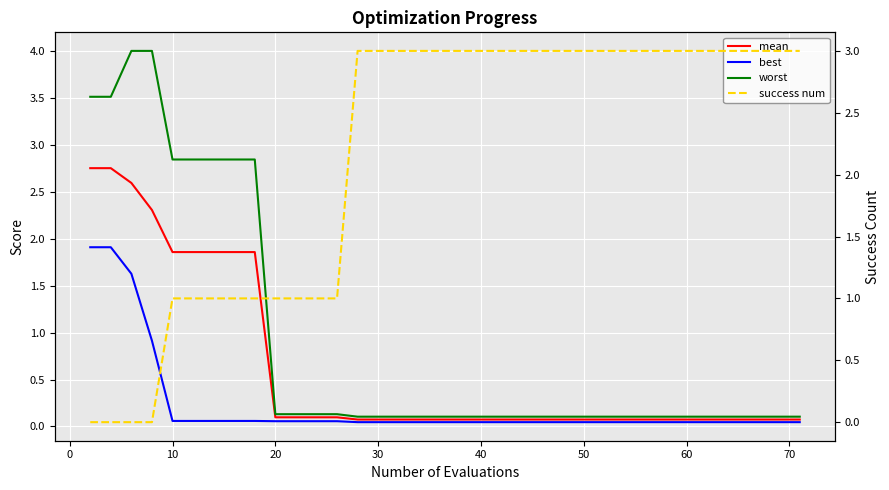

Is this an area chart (filled region under the line)?

No